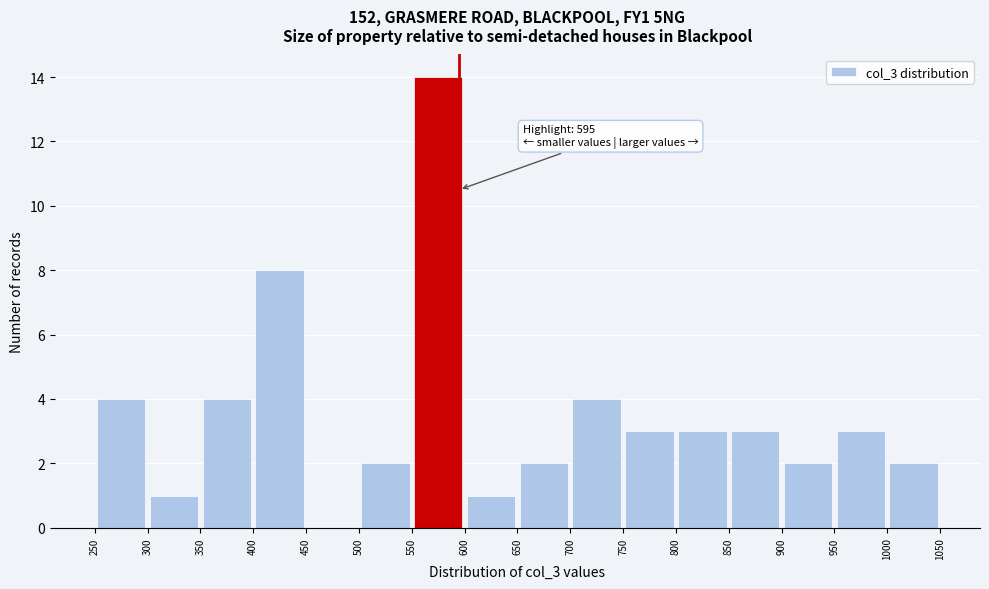

Over which range of the x-axis is the bar tallest?

550 to 600